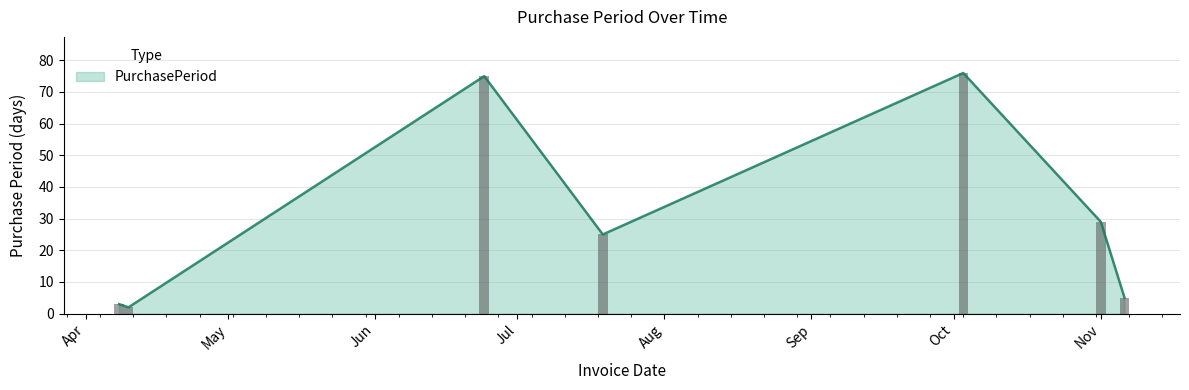

What is the label of the 3rd bar from the right?

2017-10-03